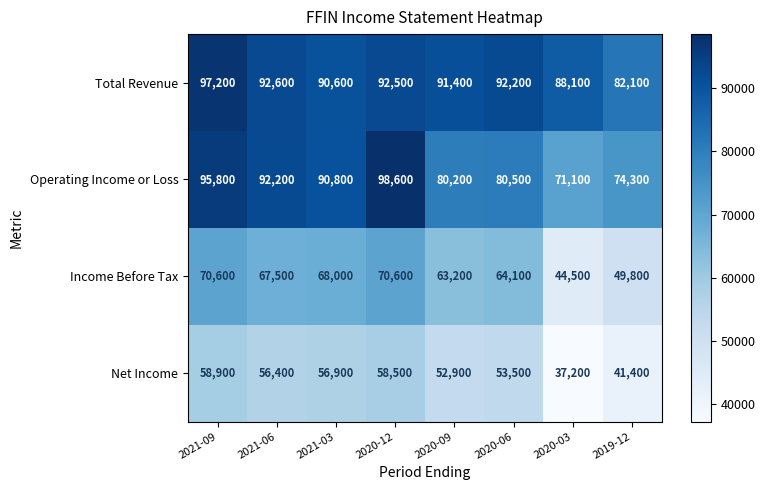

Is the value of Income Before Tax at 2019-12 greater than the value of Total Revenue at 2021-06?

No